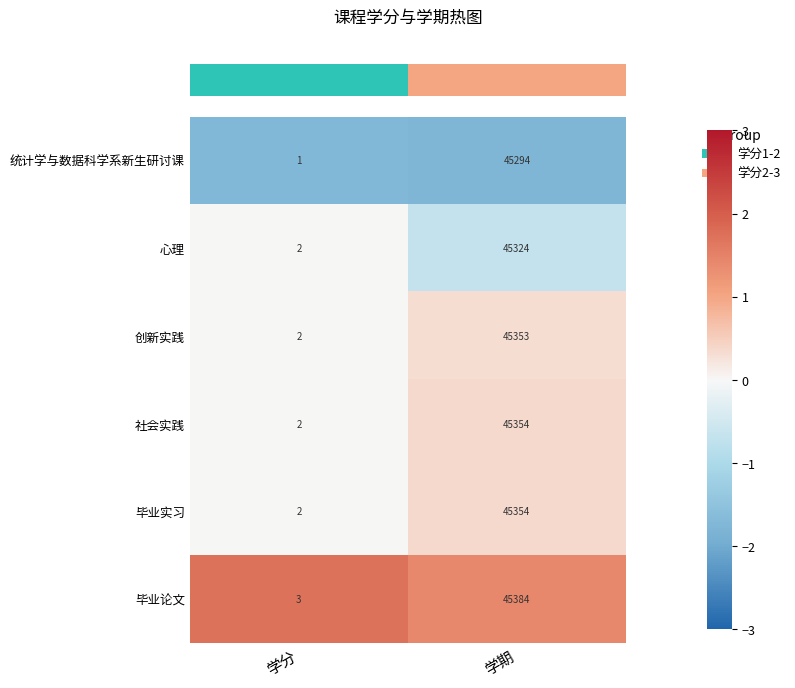

The 毕业实习 series shows 31516 at 学期. True or false?

False